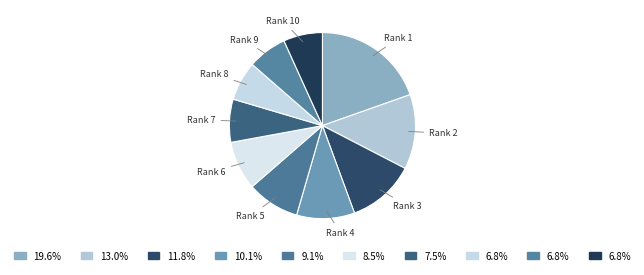

Which slice is the smallest?

Rank 10